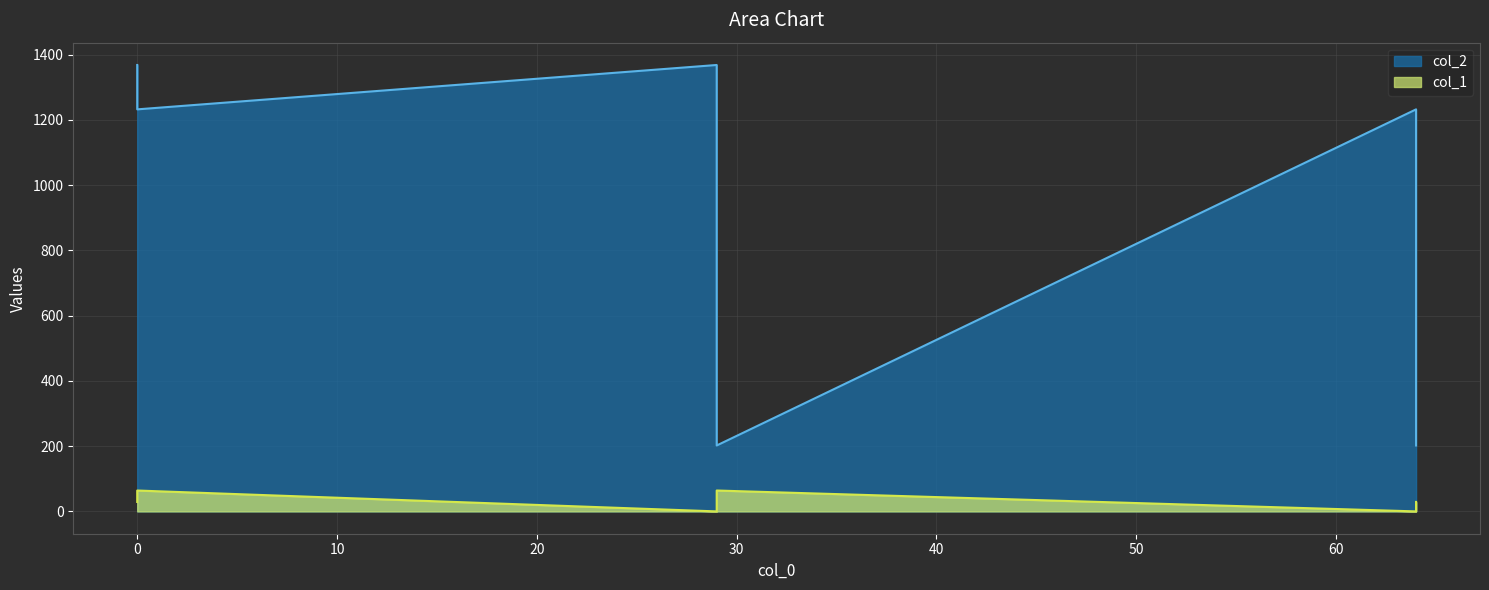

List the series in order of their peak value, highest first.

col_2, col_1